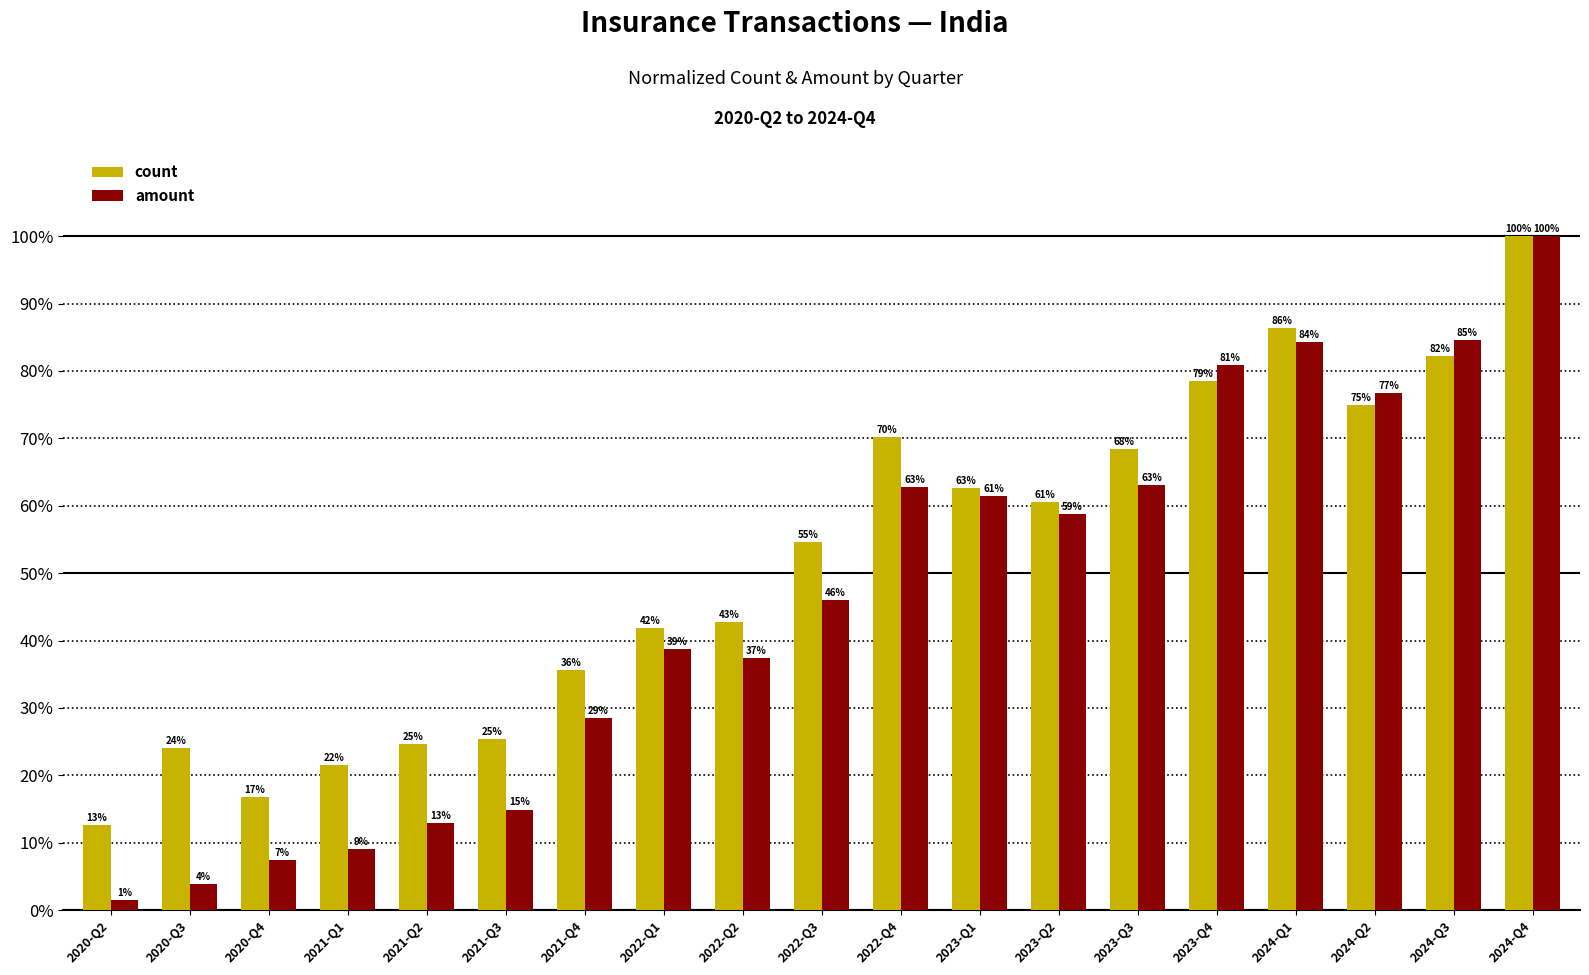

At 2023-Q3, list the series in order from smallest to largest.

amount, count